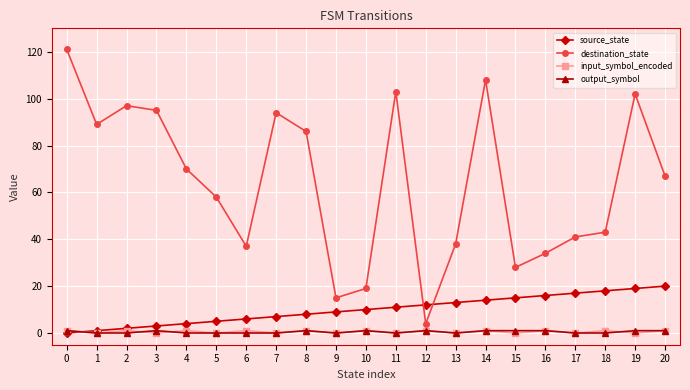

Reading left to right, what are all the values shown in this chart?

source_state: 0=0	1=1	2=2	3=3	4=4	5=5	6=6	7=7	8=8	9=9	10=10	11=11	12=12	13=13	14=14	15=15	16=16	17=17	18=18	19=19	20=20
destination_state: 0=121	1=89	2=97	3=95	4=70	5=58	6=37	7=94	8=86	9=15	10=19	11=103	12=4	13=38	14=108	15=28	16=34	17=41	18=43	19=102	20=67
input_symbol_encoded: 0=1	1=0	2=1	3=0	4=1	5=0	6=1	7=0	8=1	9=0	10=1	11=0	12=1	13=0	14=1	15=0	16=1	17=0	18=1	19=0	20=1
output_symbol: 0=1	1=0	2=0	3=1	4=0	5=0	6=0	7=0	8=1	9=0	10=1	11=0	12=1	13=0	14=1	15=1	16=1	17=0	18=0	19=1	20=1